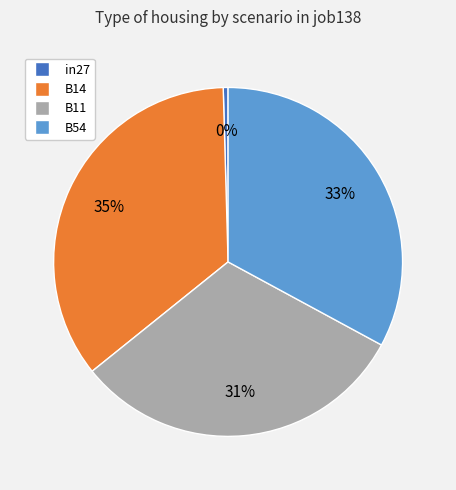

Is there a majority slice in this chart?

No